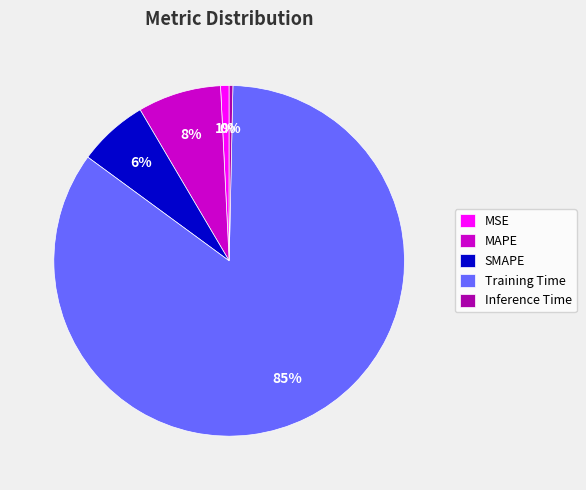

Count the number of slices in the pie.

5